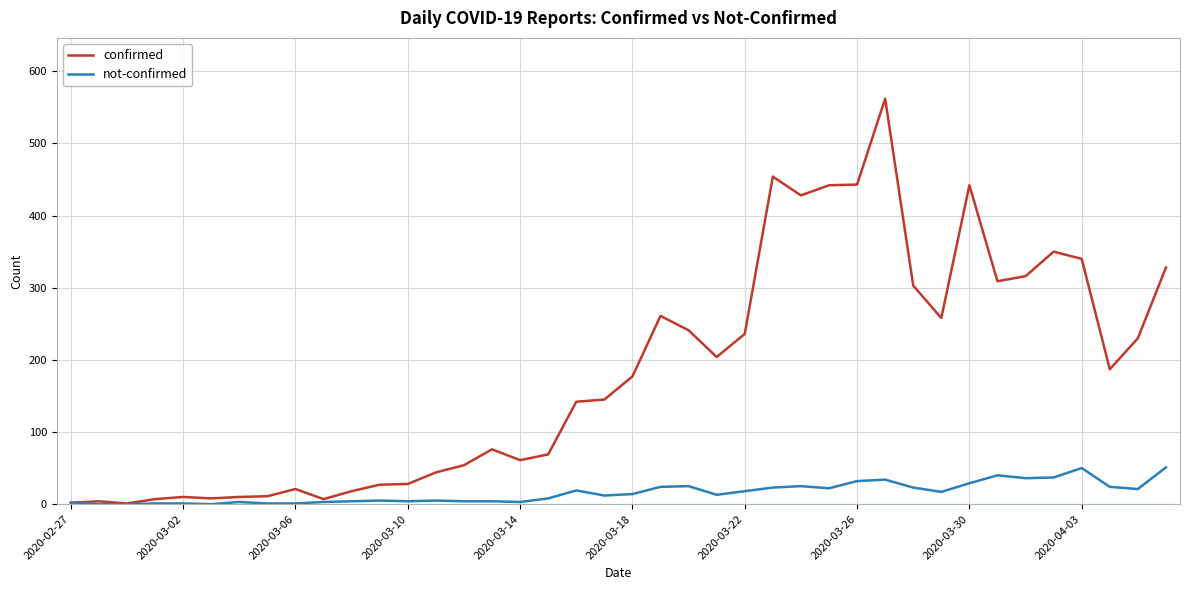

Rank the series by their average value, from highest to lowest.

confirmed, not-confirmed